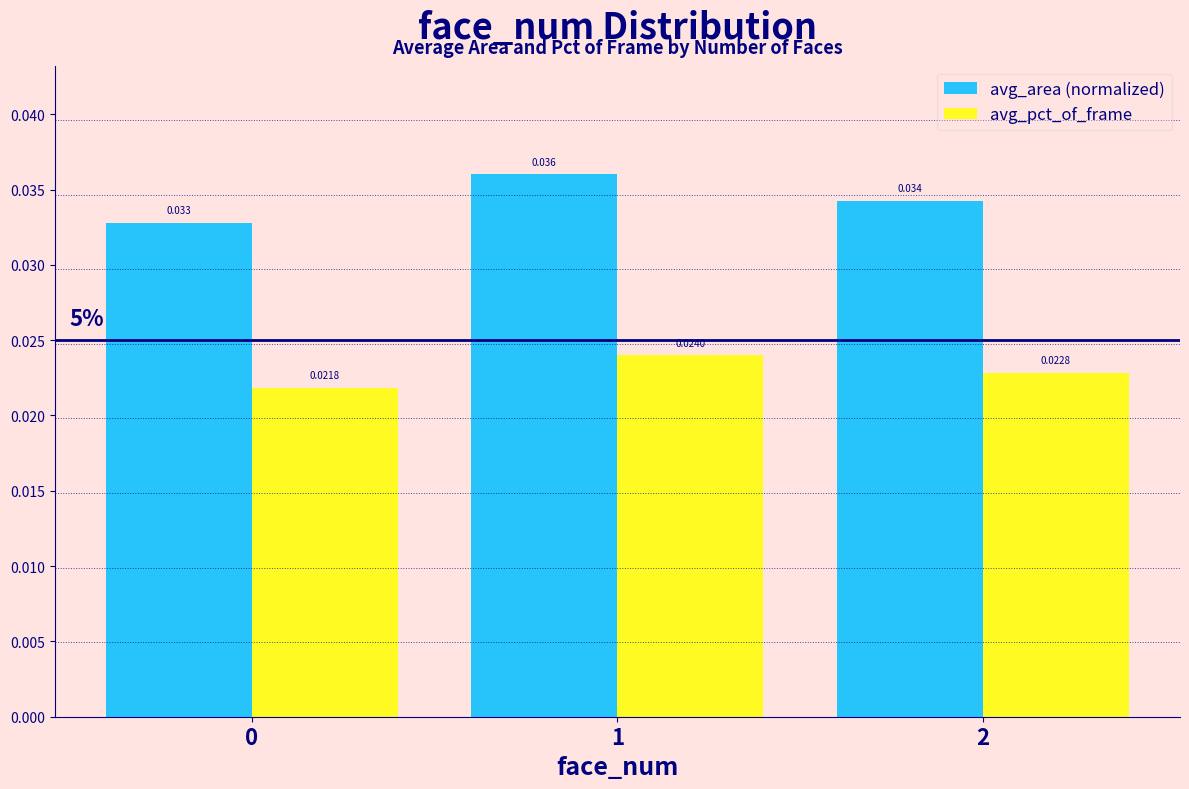

Is the value of avg_area (normalized) at 2 greater than the value of avg_pct_of_frame at 1?

Yes